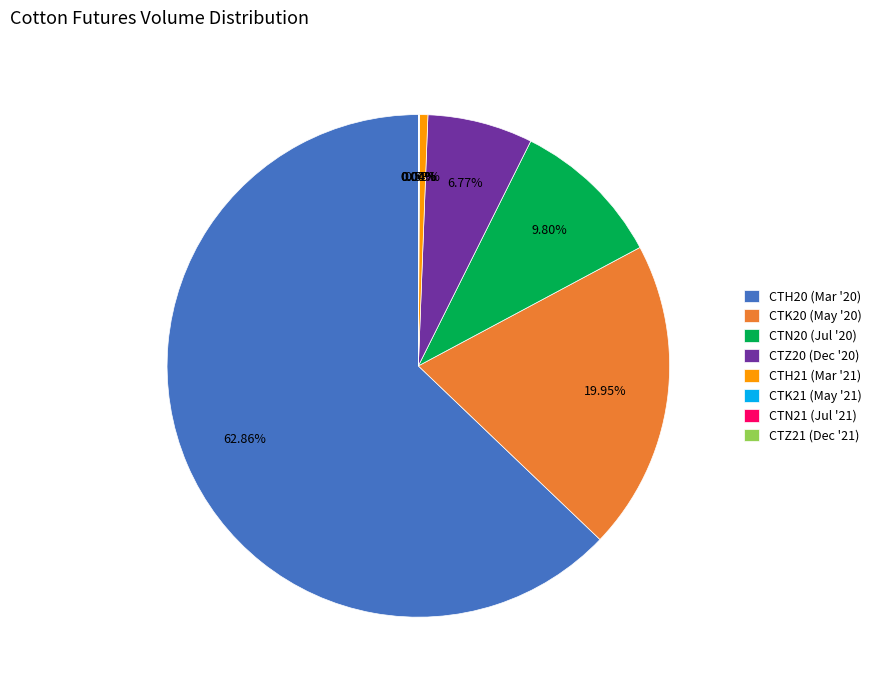

The CTN20 (Jul '20) slice represents 10% of the pie. True or false?

True